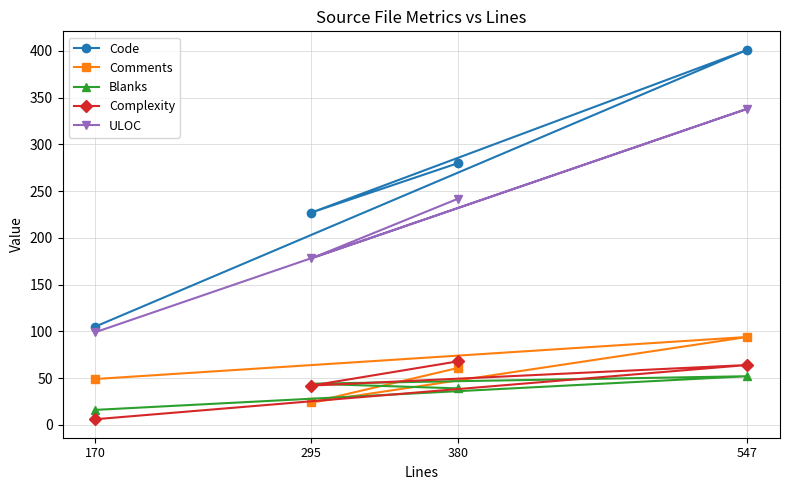

What is the maximum value for Comments?

94